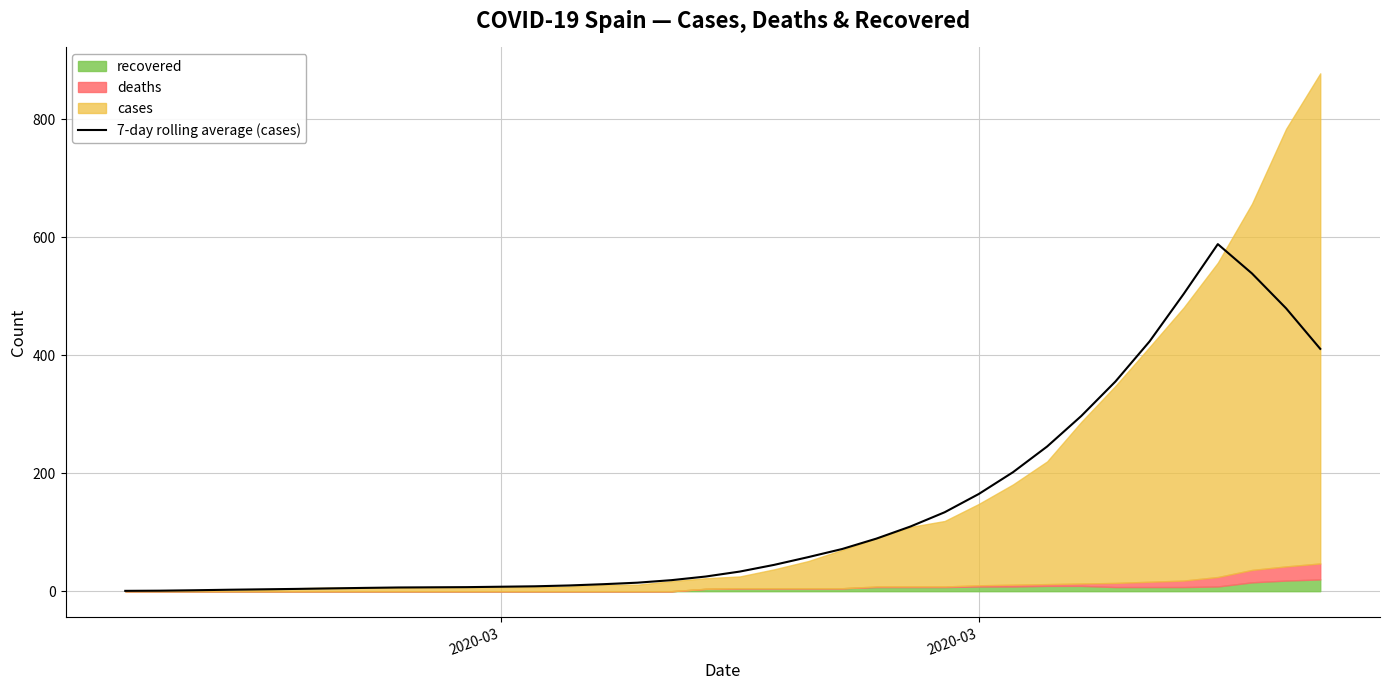

At which category does the chart reach its minimum across all series?

2020-03